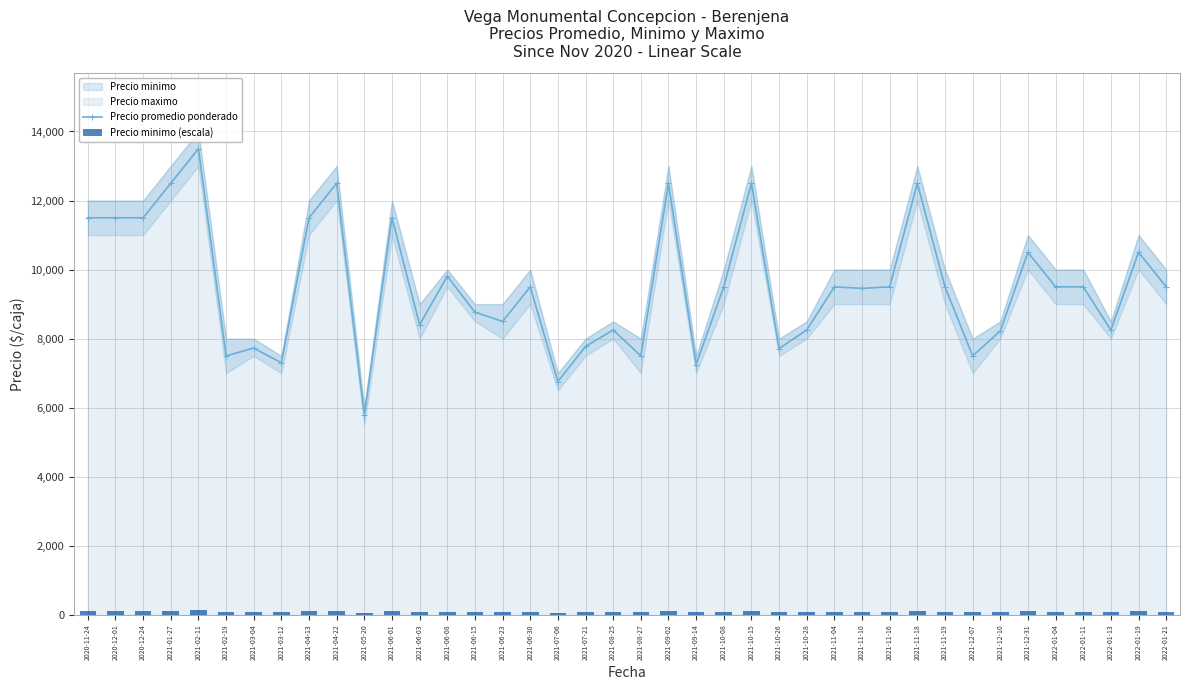

Between 2021-07-06 and 2022-01-13, which is larger?

2022-01-13